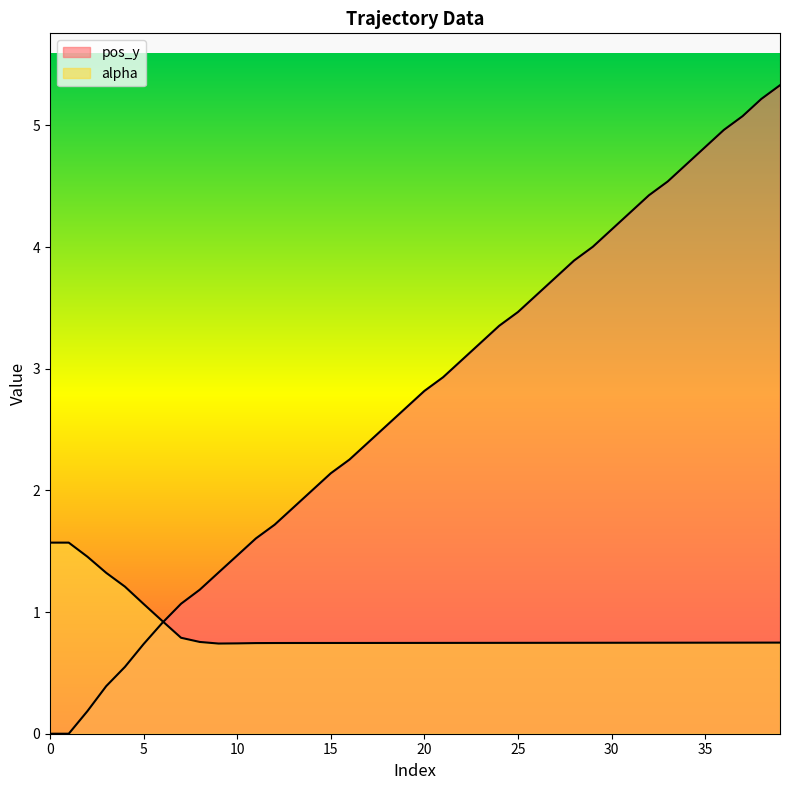

True or false: alpha and pos_y cross at least once.

True